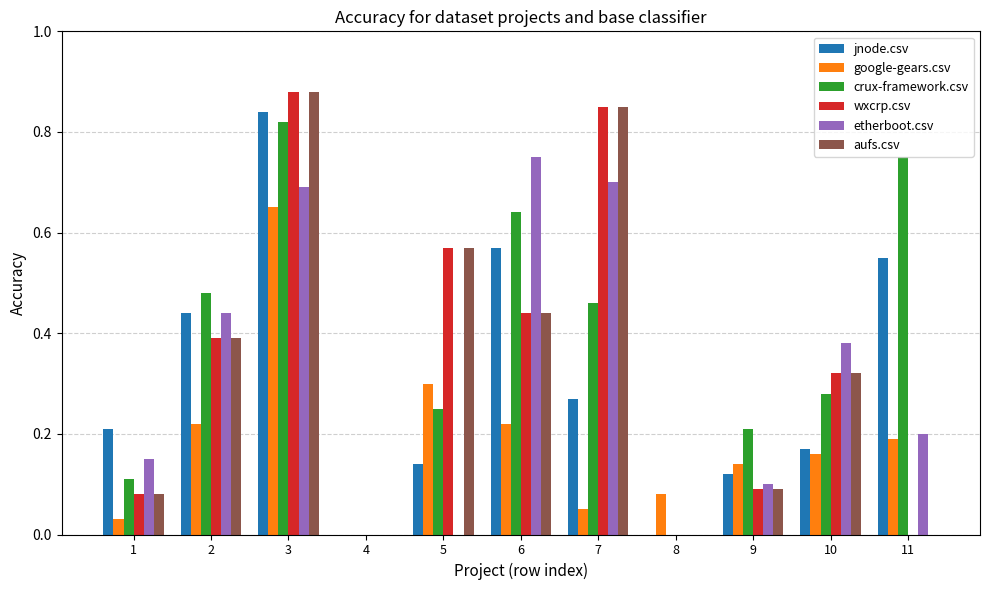

What is the sum of all crux-framework.csv values?

4.0